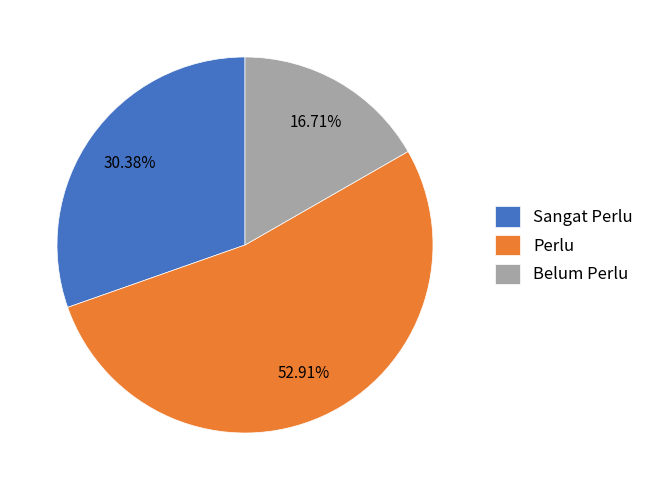

Which has a higher value, Perlu or Belum Perlu?

Perlu